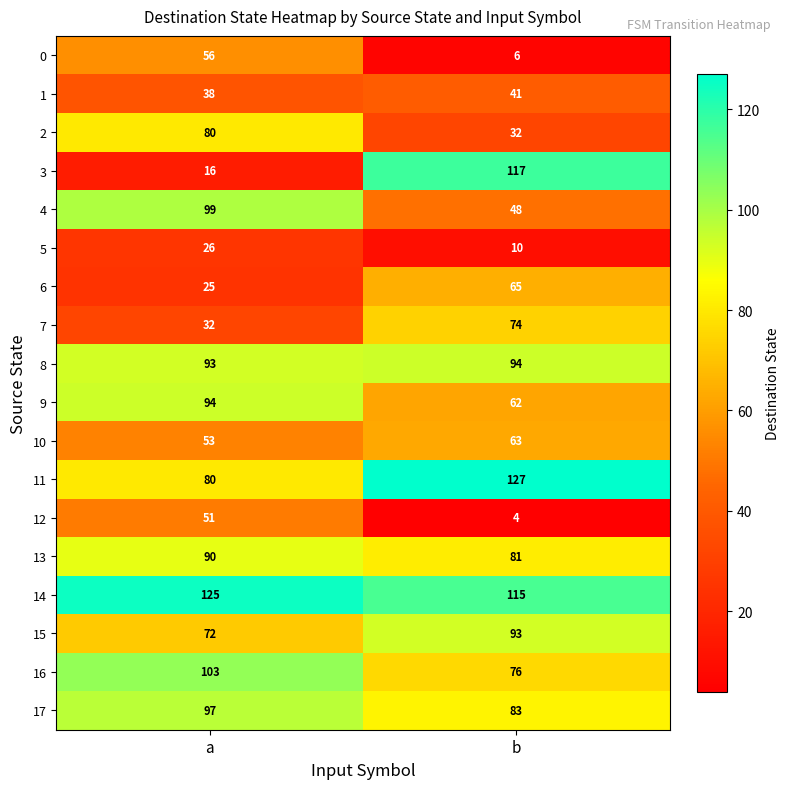

How many categories are shown in the chart?

2